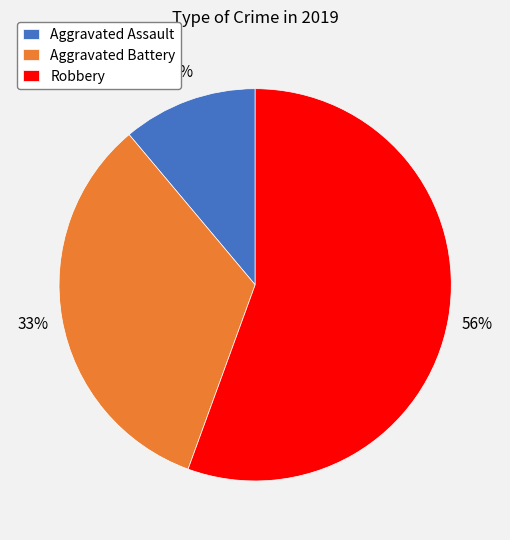

To the nearest percent, what is the average slice percentage?

33%